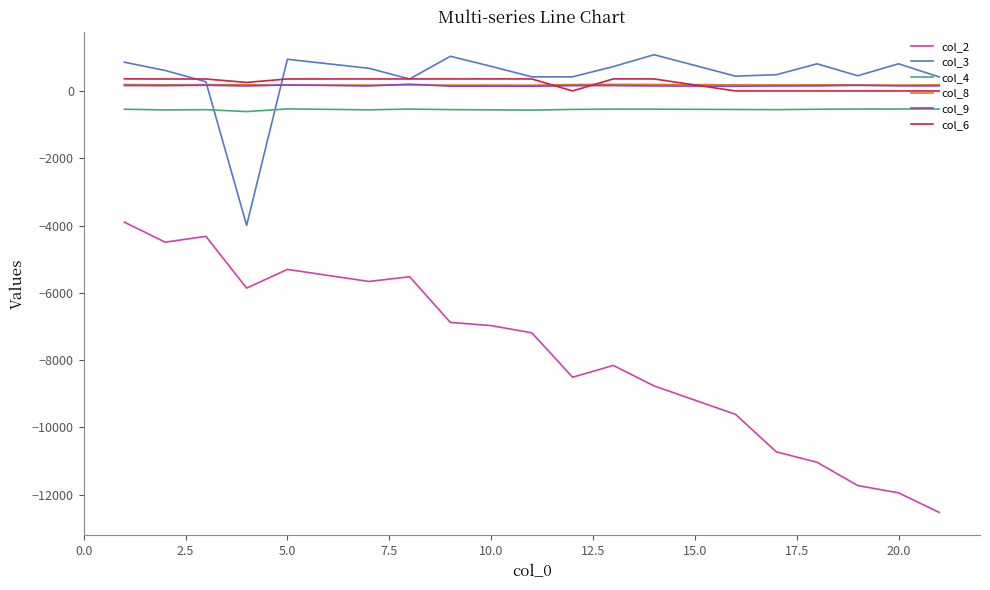

Which series has the widest spread of values?

col_2